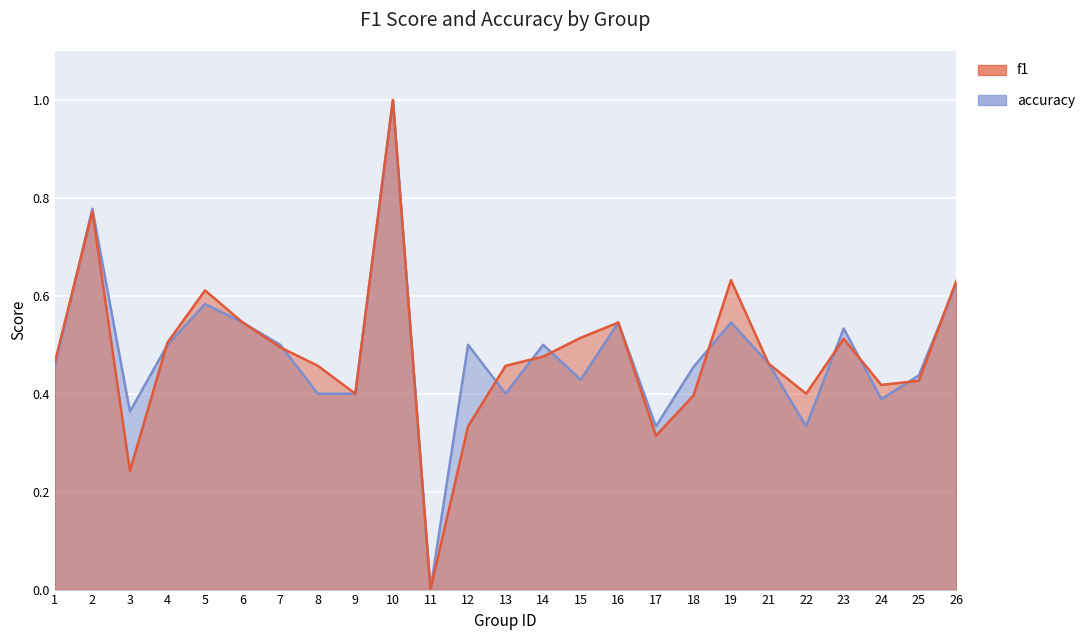

Reading left to right, transcribe all the data shown in this chart.

f1: 0.5	0.8	0.2	0.5	0.6	0.5	0.5	0.5	0.4	1.0	0.0	0.3	0.5	0.5	0.5	0.5	0.3	0.4	0.6	0.5	0.4	0.5	0.4	0.4	0.6
accuracy: 0.5	0.8	0.4	0.5	0.6	0.5	0.5	0.4	0.4	1.0	0.0	0.5	0.4	0.5	0.4	0.5	0.3	0.5	0.5	0.5	0.3	0.5	0.4	0.4	0.6